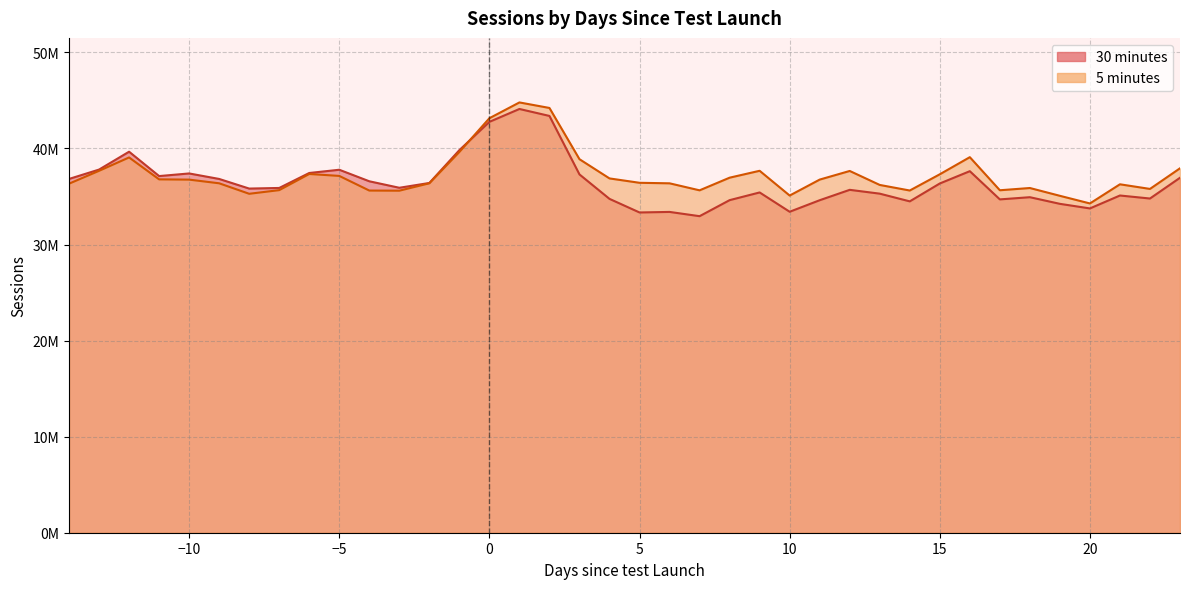

Reading left to right, extract all data points from this chart.

30 minutes: 36825219	37799664	39660134	37123778	37396375	36824090	35822878	35885672	37444197	37781857	36581719	35906127	36405372	39822824	42766776	44107414	43382769	37293668	34749985	33335148	33392447	32948969	34617419	35419199	33409227	34610044	35691189	35293395	34490774	36352139	37632194	34696517	34924097	34233203	33755661	35101002	34787477	36946314
5 minutes: 36330249	37670903	39061778	36781196	36754436	36371832	35279530	35659976	37341074	37140067	35616276	35602171	36371497	39631842	43144992	44788571	44213442	38879732	36878780	36423954	36369620	35639588	36955695	37673624	35096195	36756876	37656042	36200270	35620196	37309423	39090792	35647064	35880782	35068770	34273938	36267516	35786052	37933107